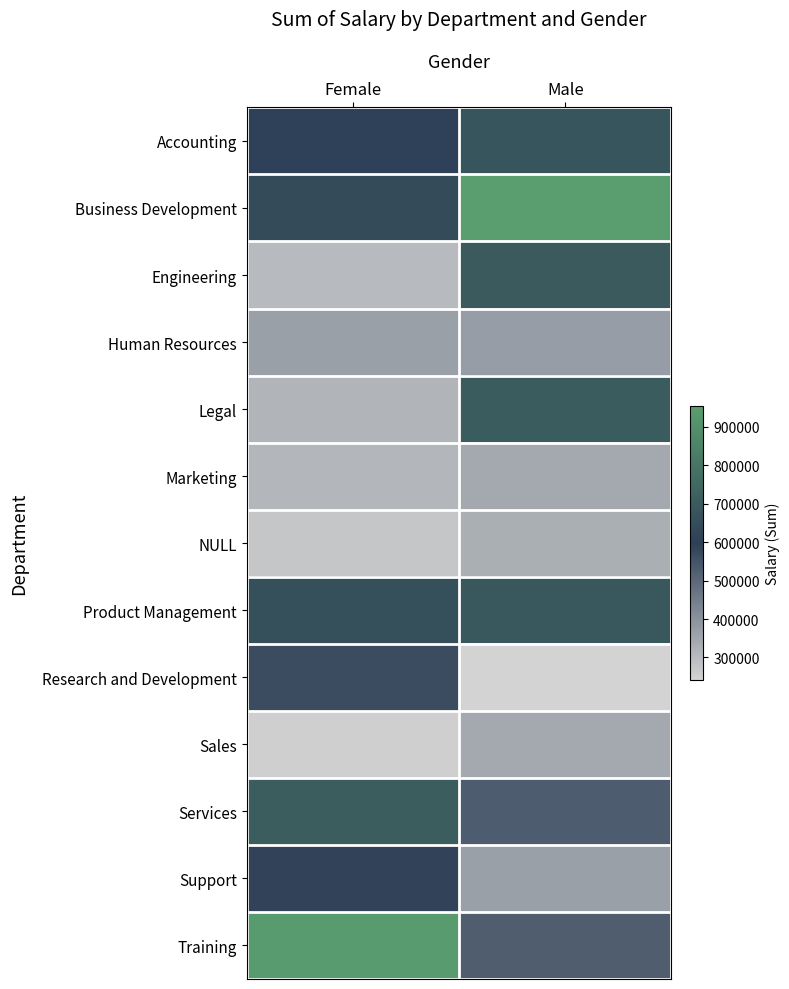

Rank the series at Male from lowest to highest value.

Research and Development, NULL, Marketing, Sales, Support, Human Resources, Training, Services, Accounting, Product Management, Engineering, Legal, Business Development